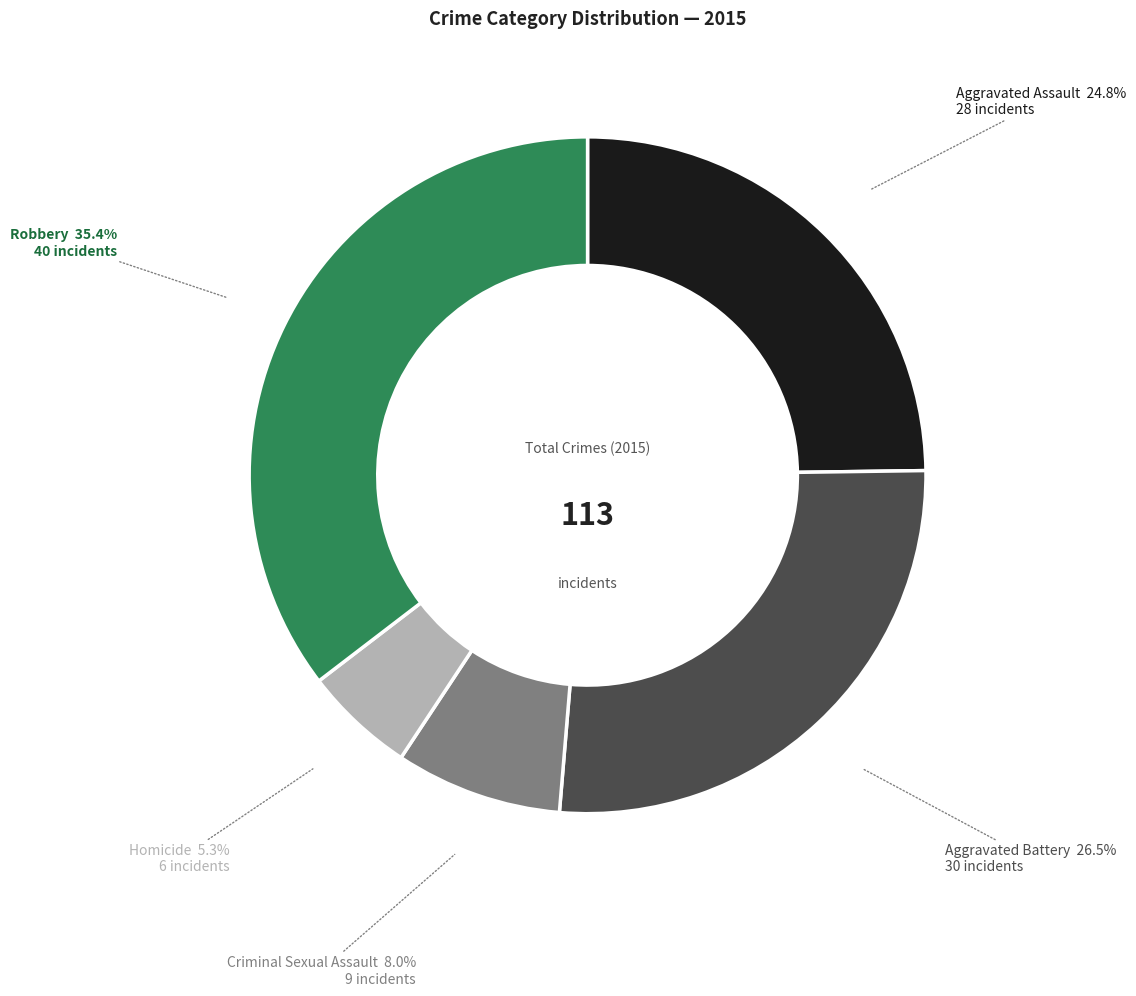

How many segments does this pie chart have?

5